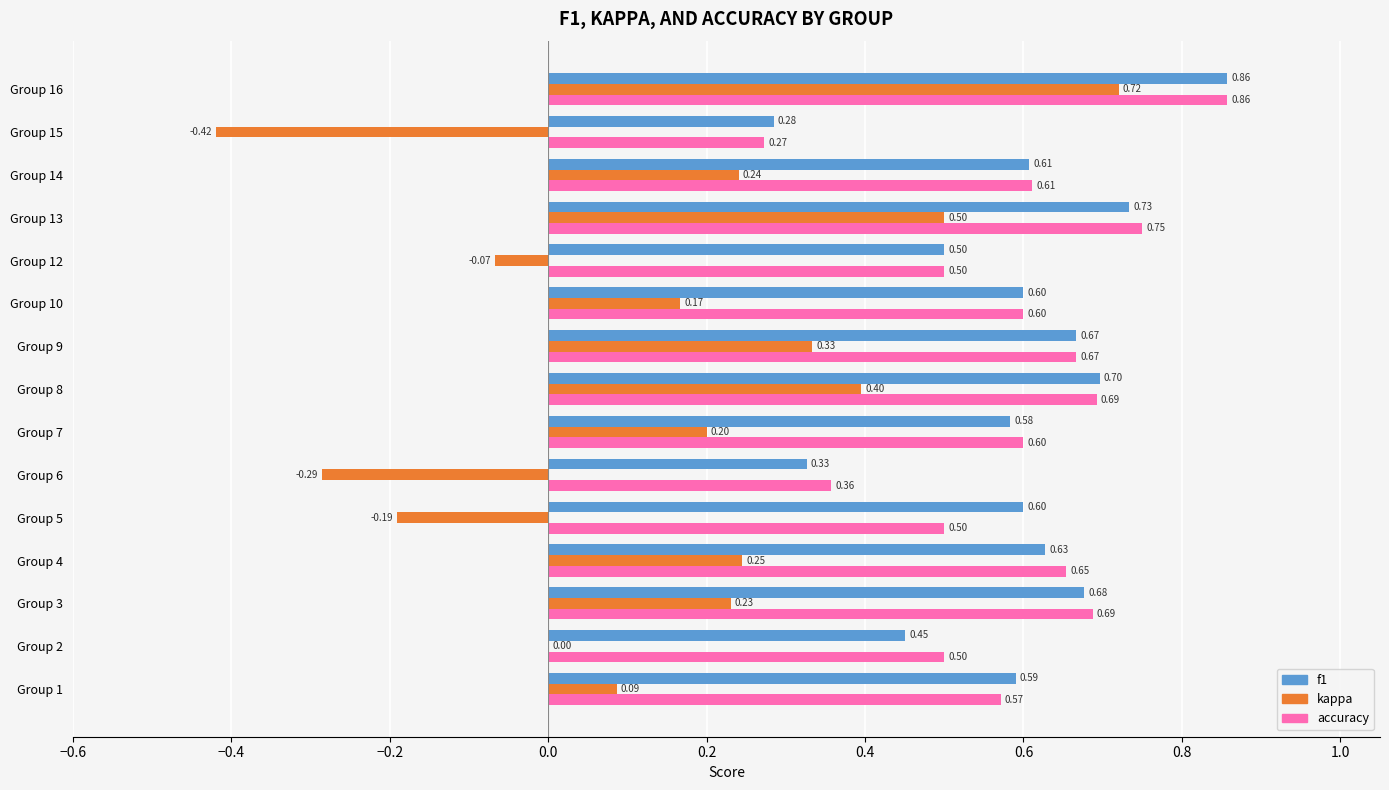

Count the number of categories in the chart.

15